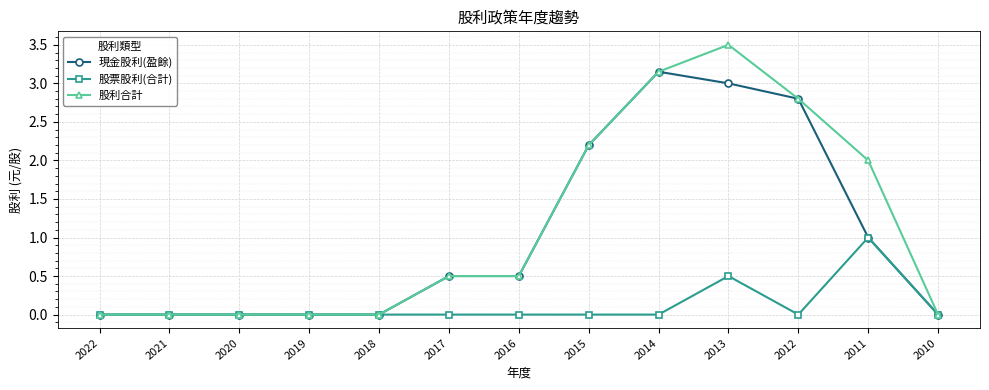

What is the greatest value displayed?

3.5